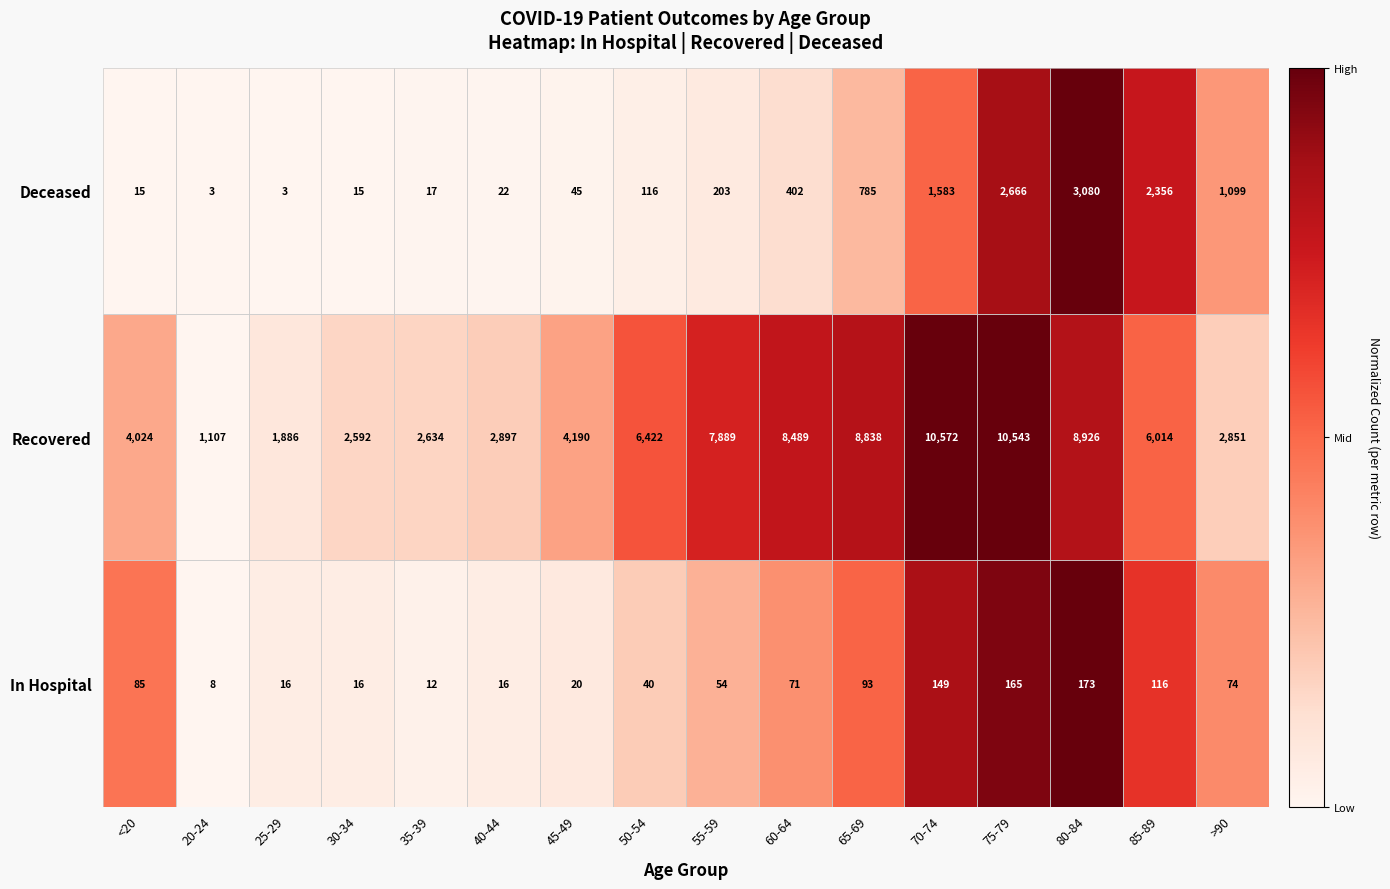

What is the sum of the Deceased values at 60-64 and 45-49?

447